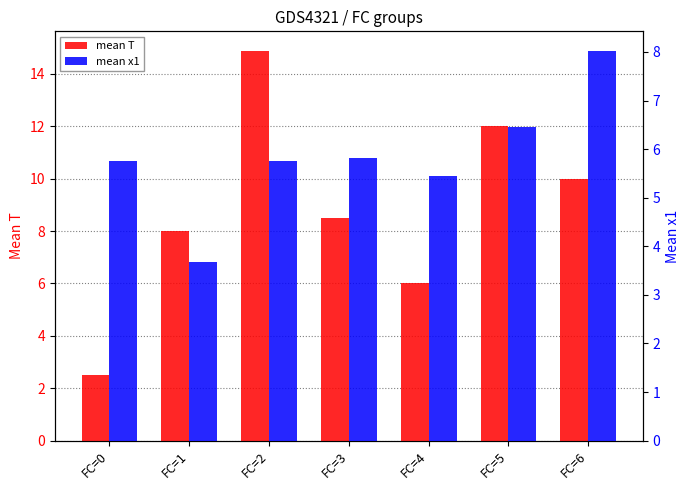

What is the sum of all mean T values?

61.9